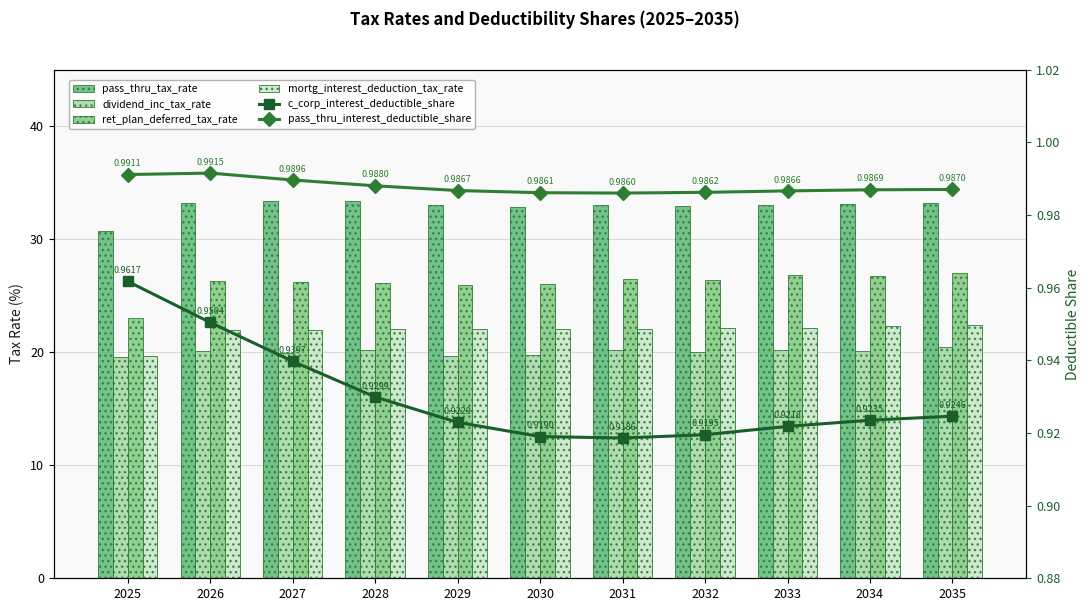

Which series changed the most between 2030 and 2033?

ret_plan_deferred_tax_rate